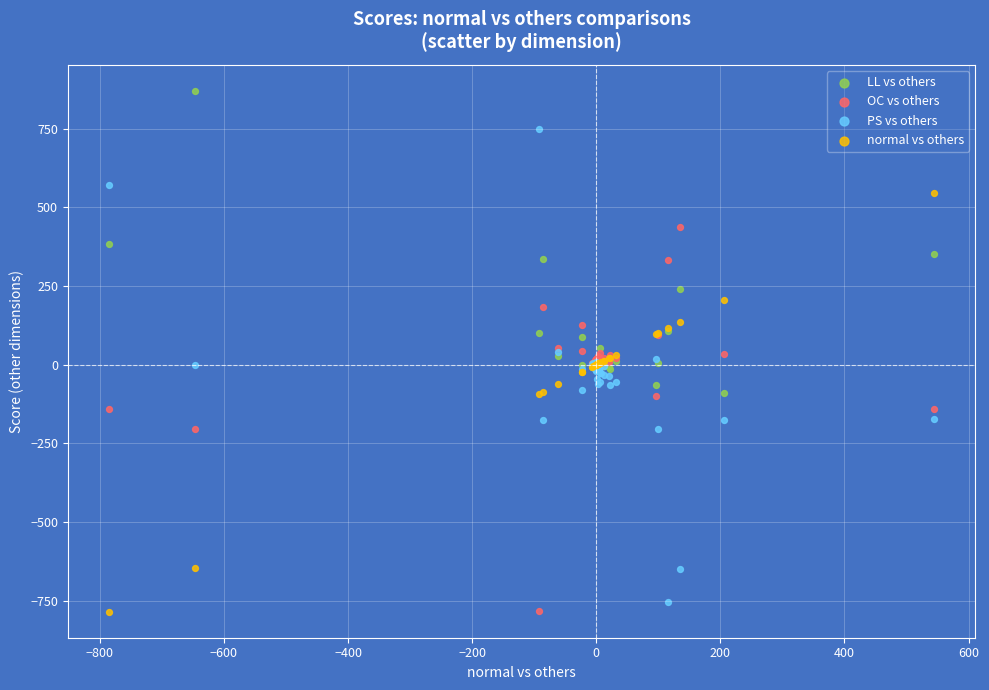

Which series contains the highest Y value?

LL vs others